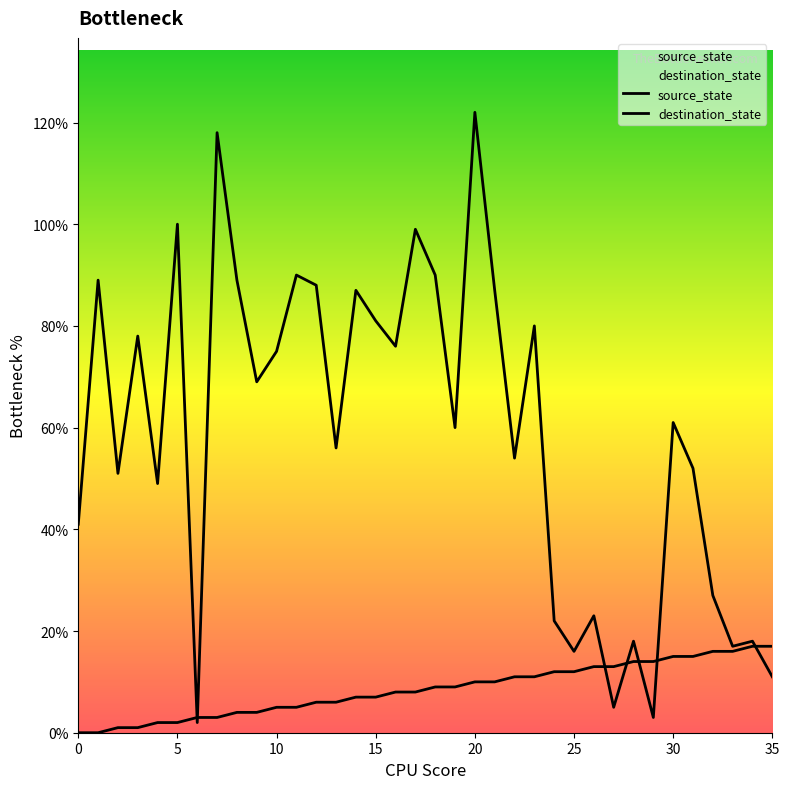

Is it true that destination_state equals 89 at 8?

True